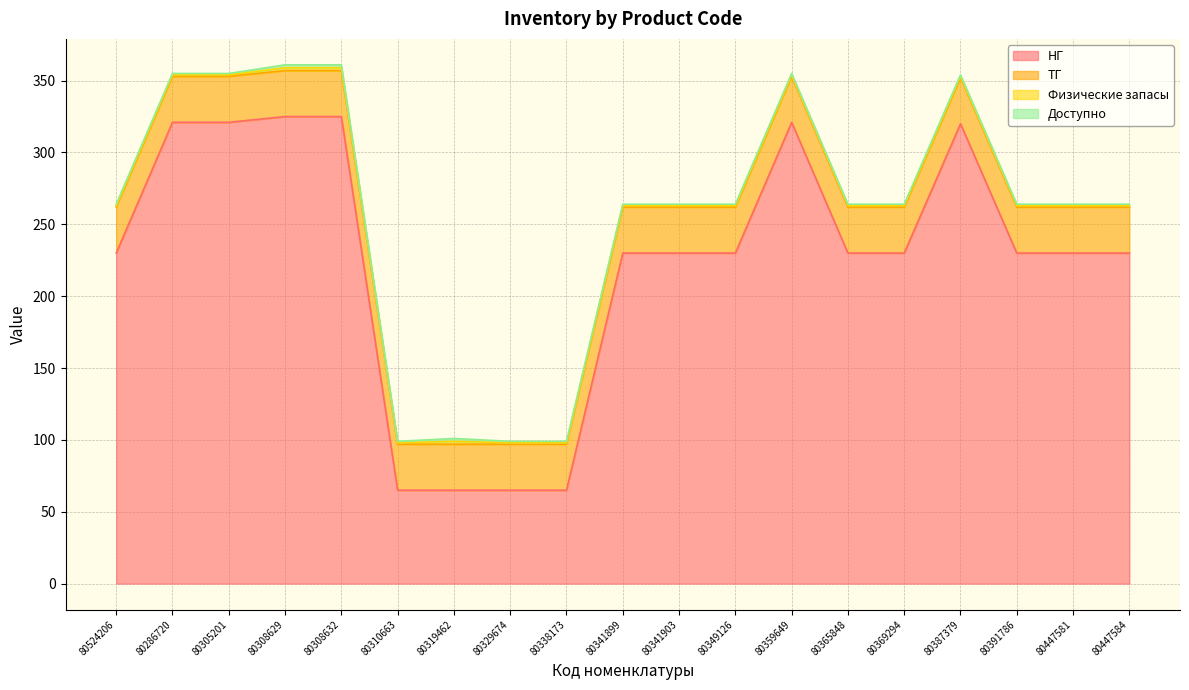

True or false: НГ and Доступно intersect in this chart.

False